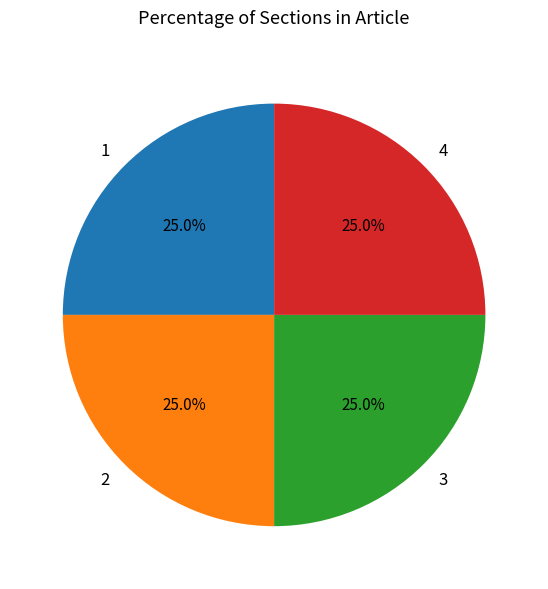

Is there any slice that represents more than half of the pie?

No